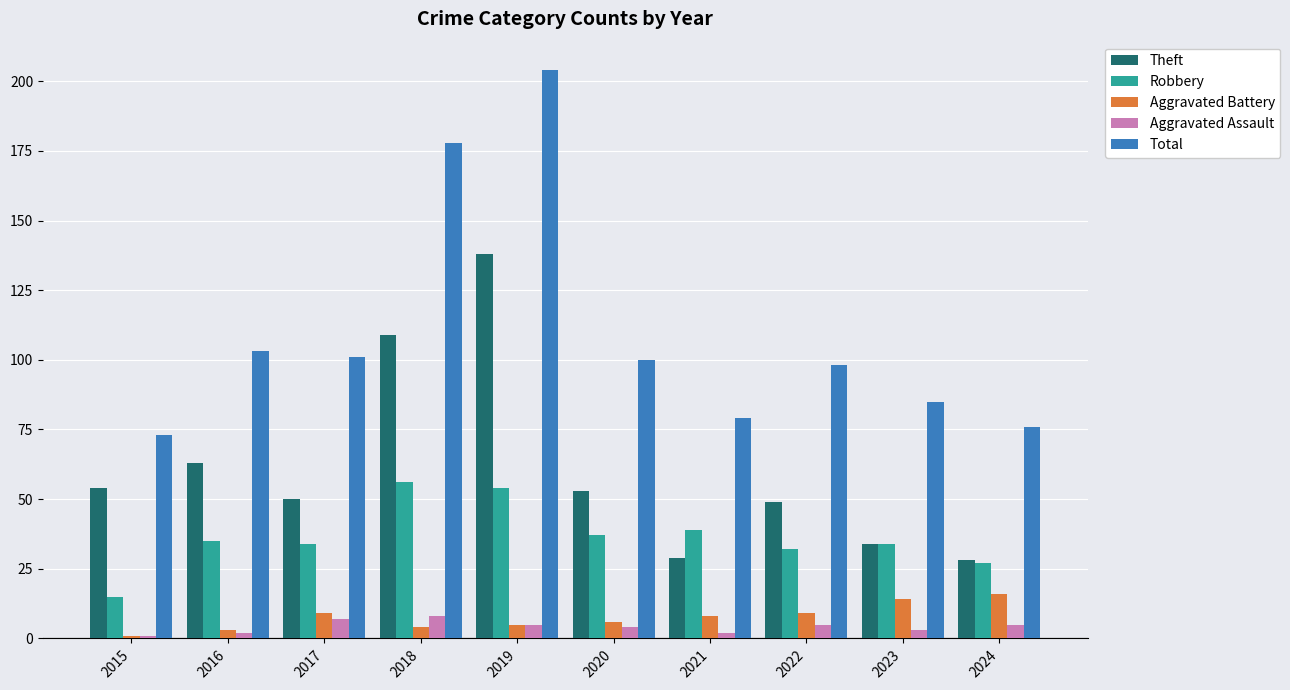

Rank the series by their maximum value, from highest to lowest.

Total, Theft, Robbery, Aggravated Battery, Aggravated Assault